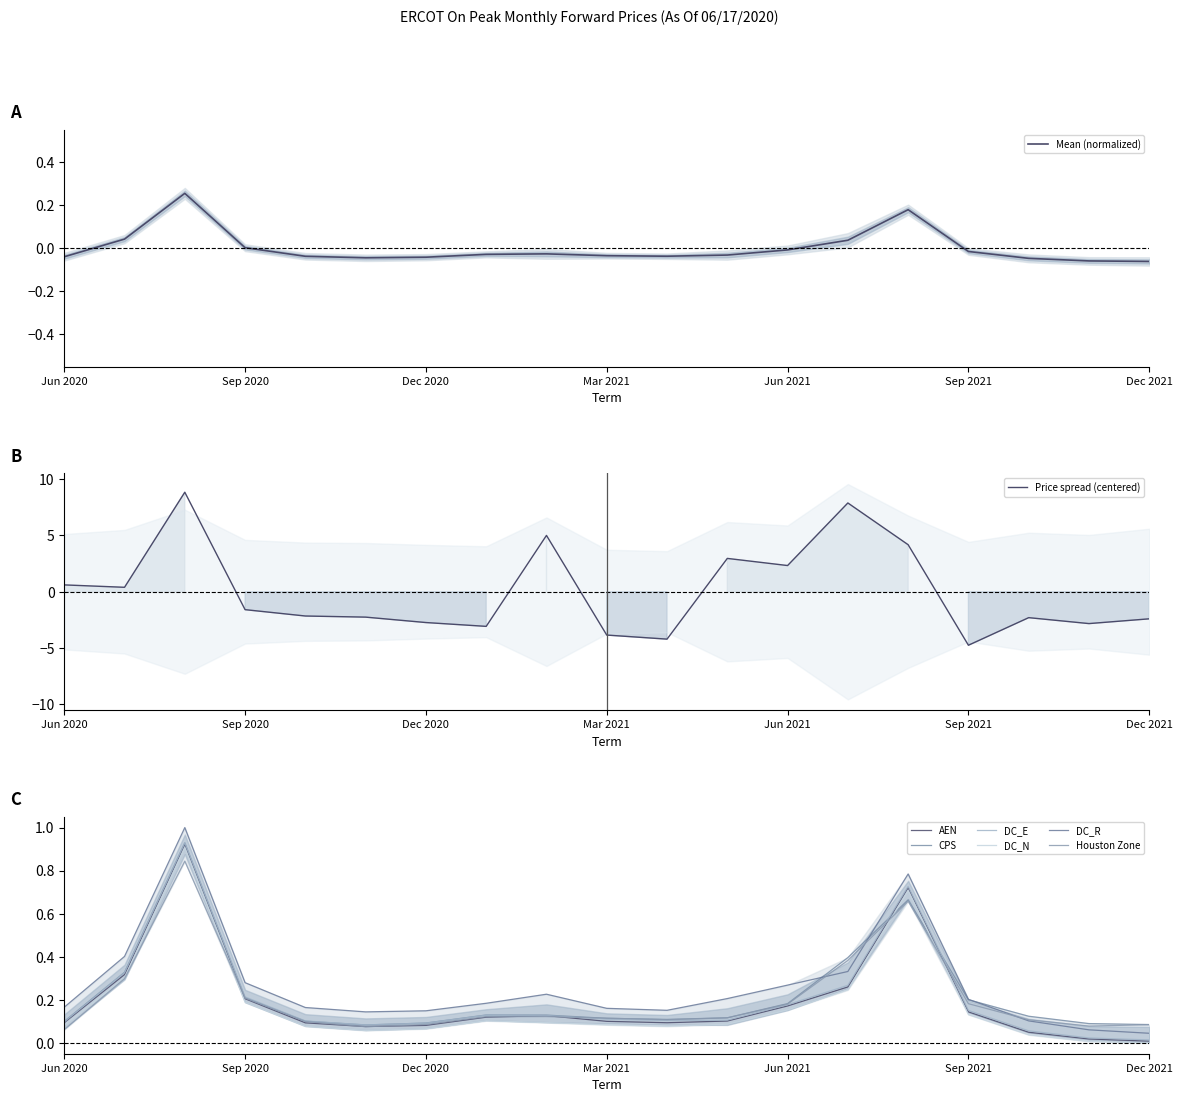

In Houston Zone, how many points are higher than both neighbors (excluding endpoints)?

3